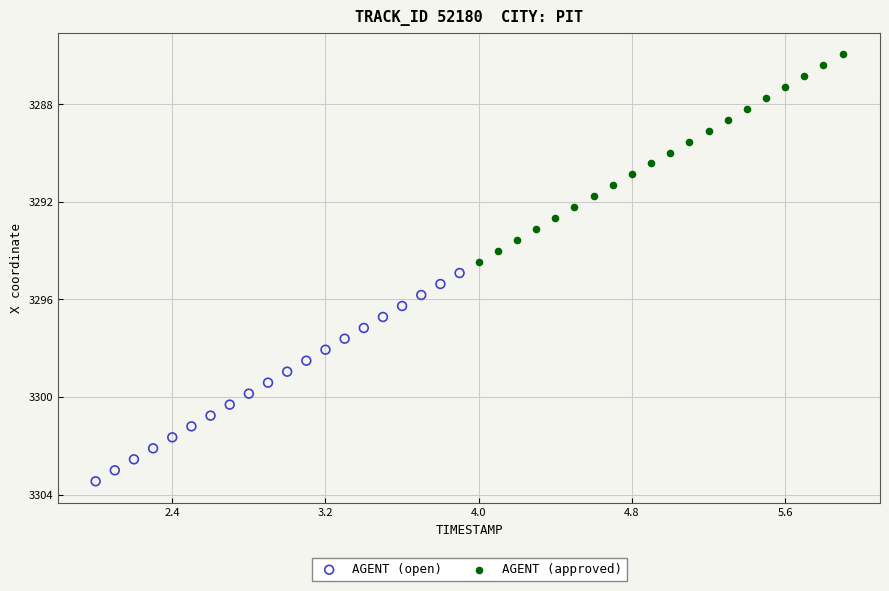

Which series reaches the minimum Y coordinate?

AGENT (approved)